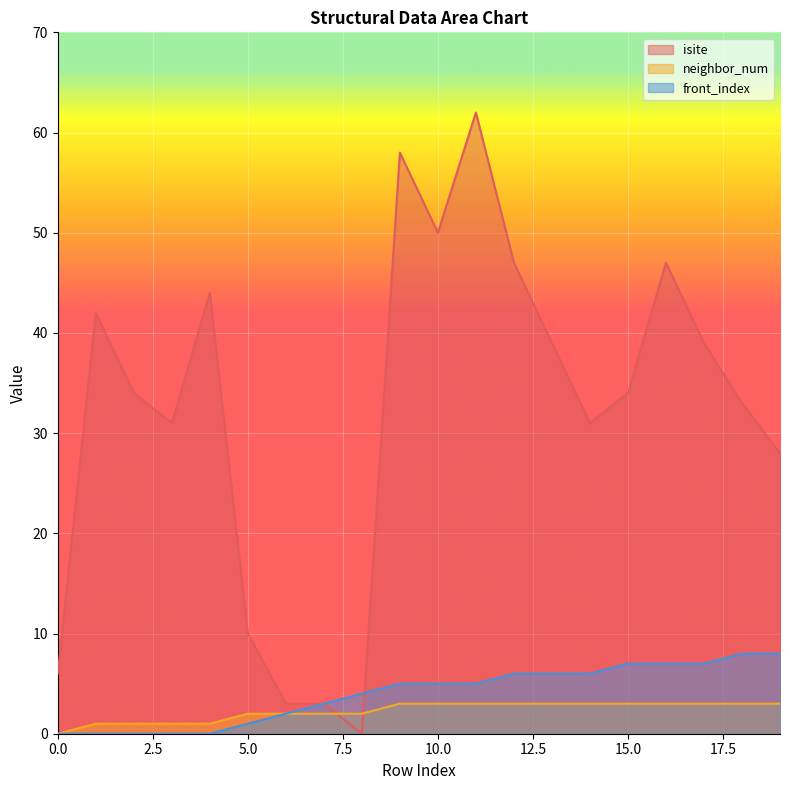

Which series changed the most between 2 and 7?

isite